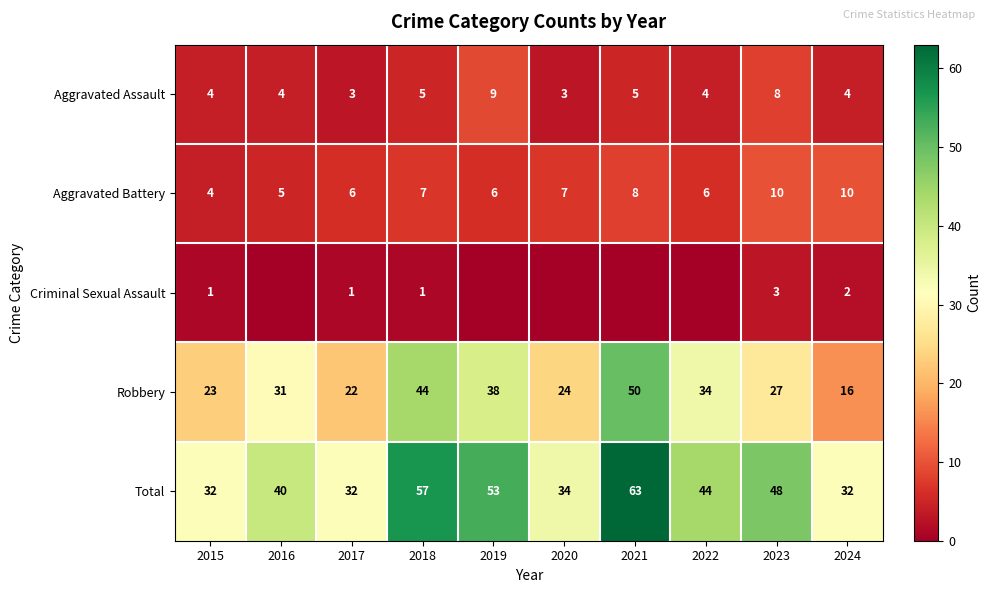

At 2024, list the series in order from largest to smallest.

Total, Robbery, Aggravated Battery, Aggravated Assault, Criminal Sexual Assault